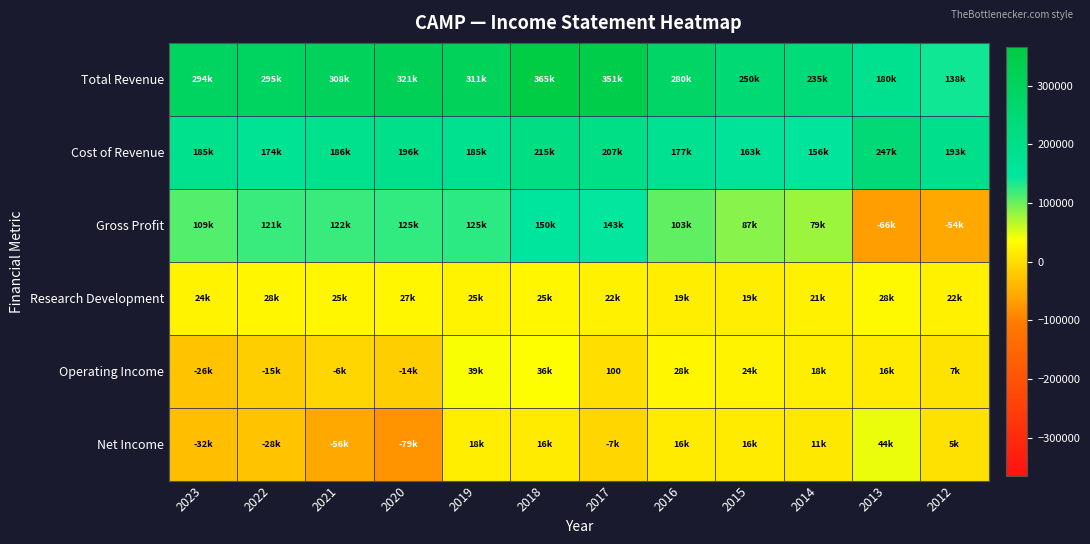

What is the difference between the highest and lowest values at 2017?

359000